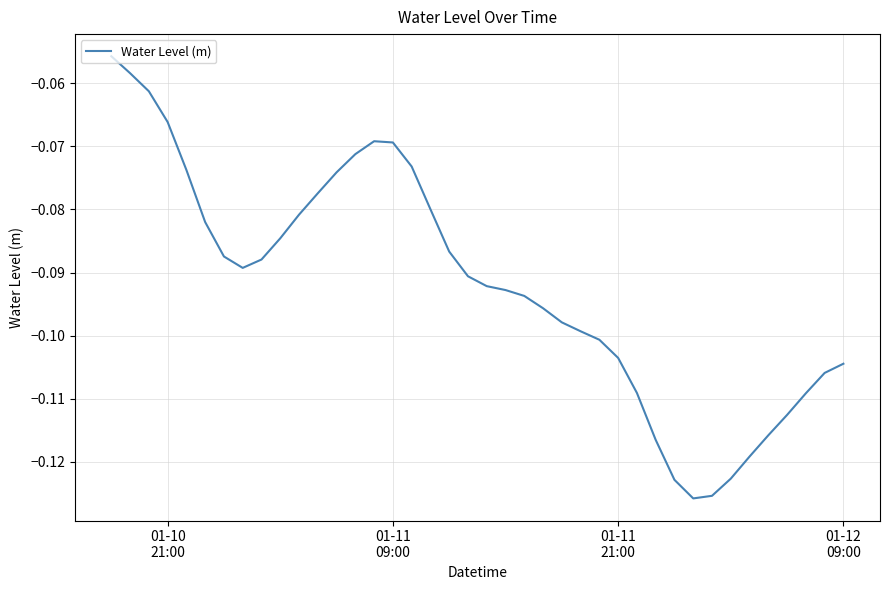

What is the average value?

-0.1